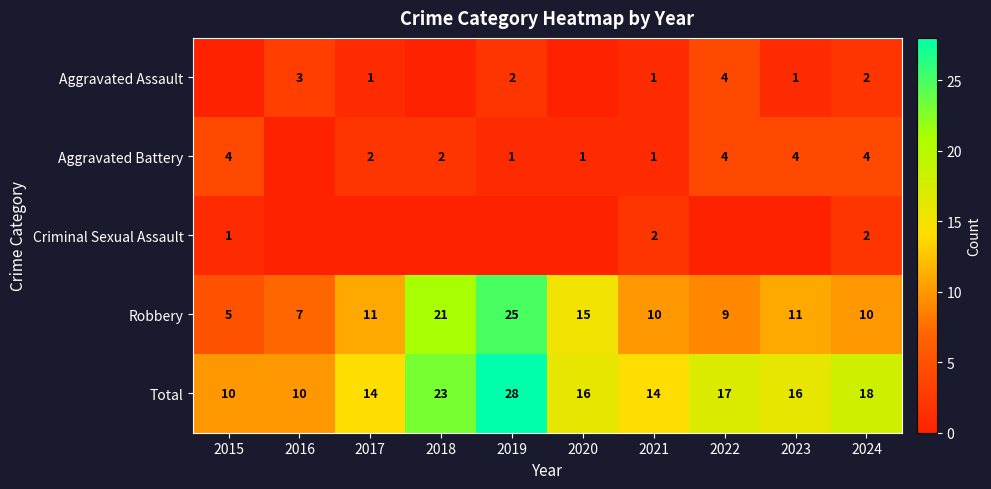

What is the highest value of the Total series?

28